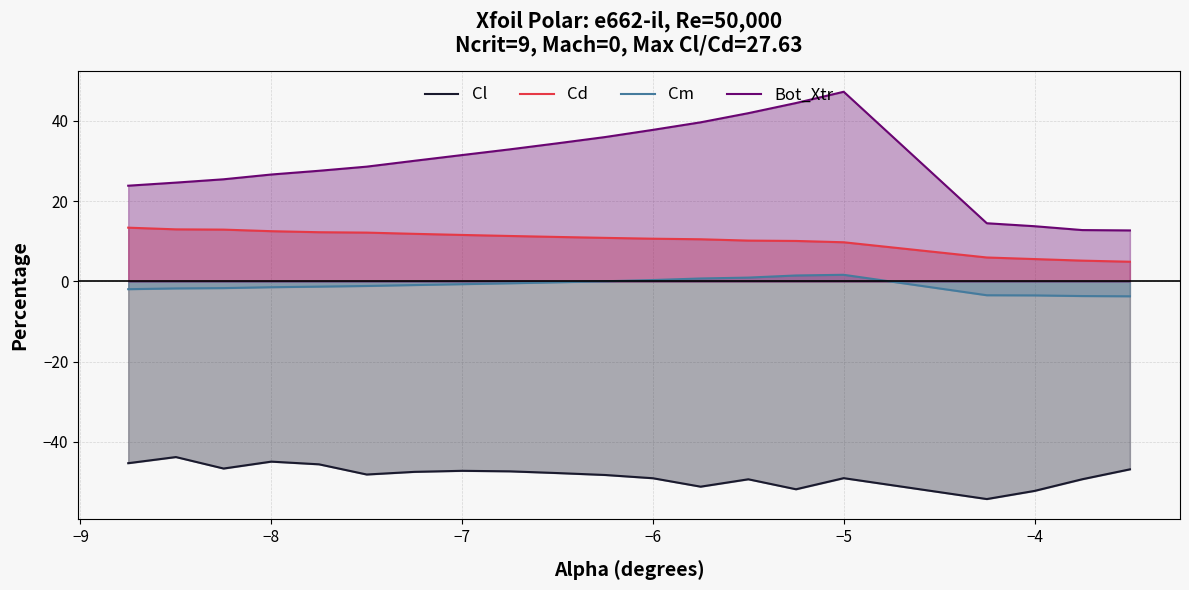

What is the average value of the Bot_Xtr series?

29.3